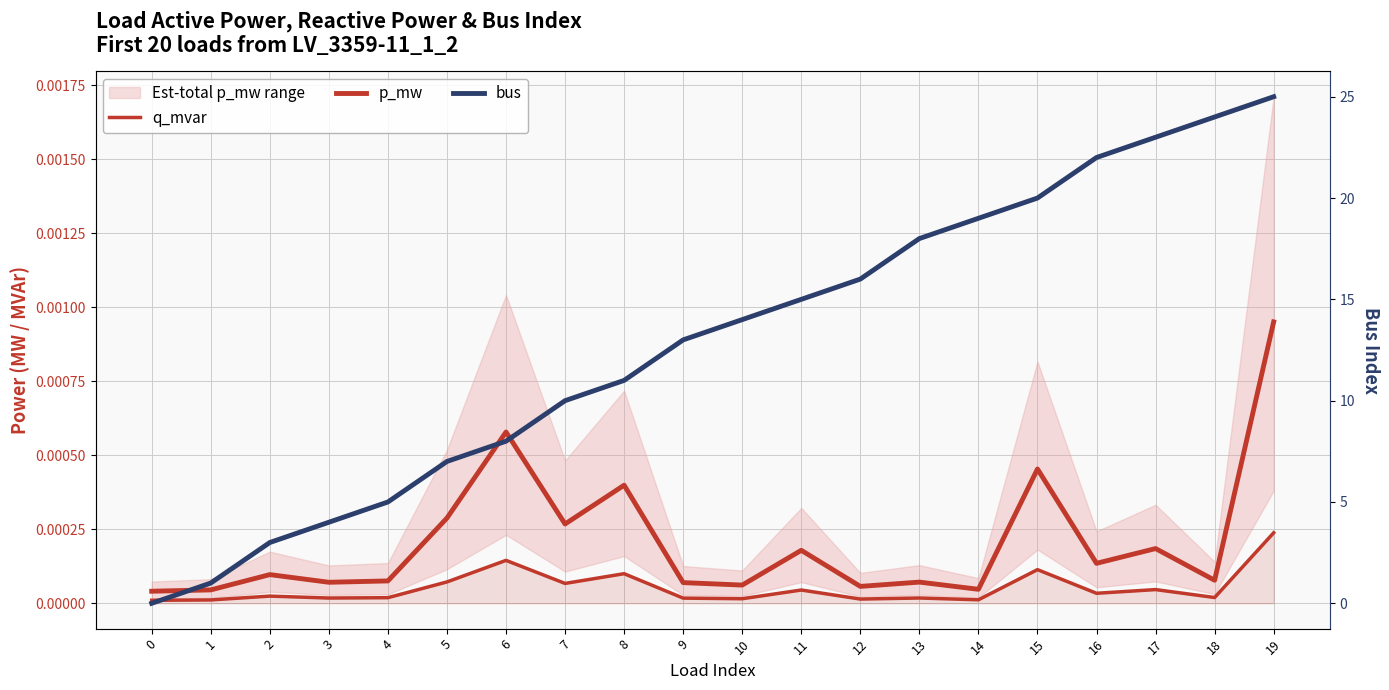

Reading left to right, list all the values displayed in this chart.

q_mvar: 0.0	0.0	0.0	0.0	0.0	0.0	0.0	0.0	0.0	0.0	0.0	0.0	0.0	0.0	0.0	0.0	0.0	0.0	0.0	0.0
p_mw: 0.0	0.0	0.0	0.0	0.0	0.0	0.0	0.0	0.0	0.0	0.0	0.0	0.0	0.0	0.0	0.0	0.0	0.0	0.0	0.0
bus: 0.0	1.0	3.0	4.0	5.0	7.0	8.0	10.0	11.0	13.0	14.0	15.0	16.0	18.0	19.0	20.0	22.0	23.0	24.0	25.0